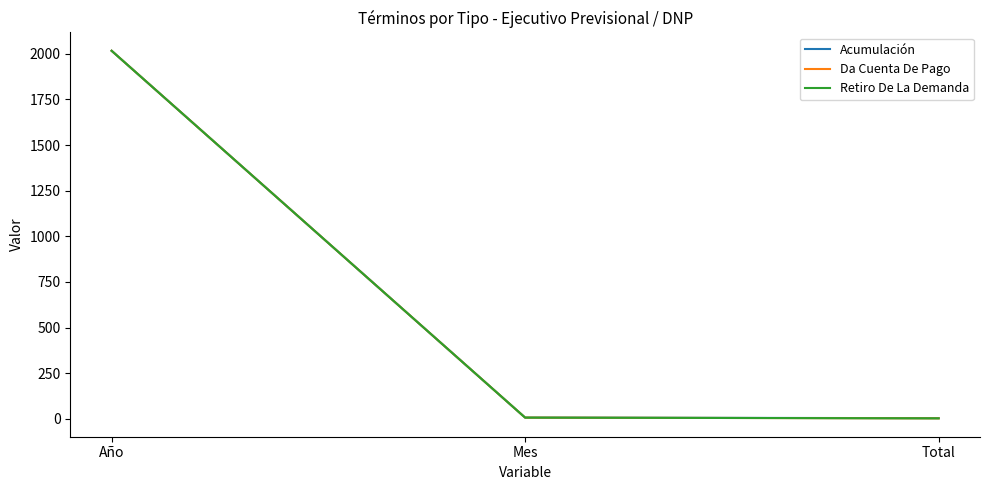

Is this an area chart (filled region under the line)?

No